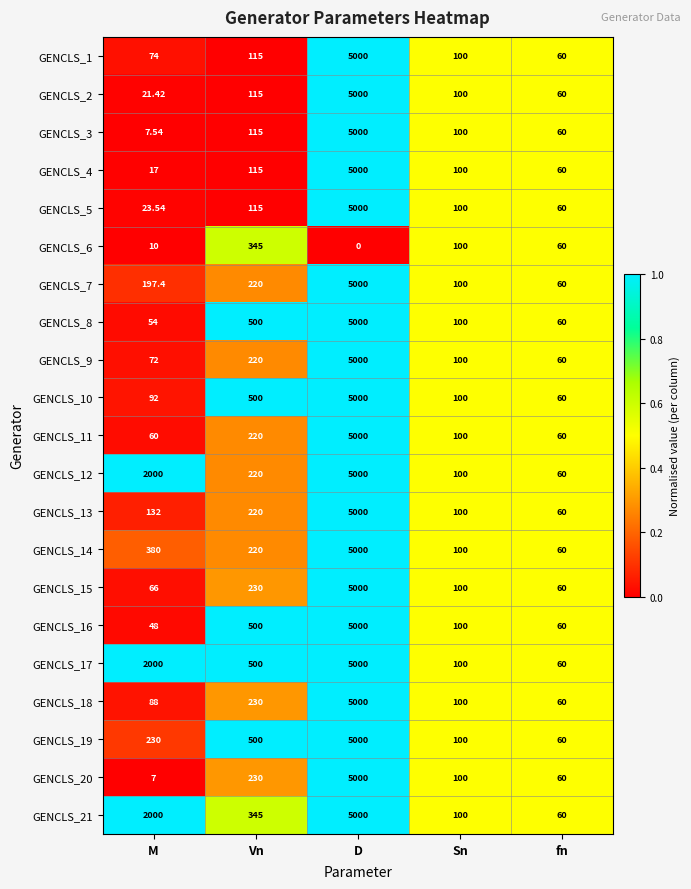

Which category has the lowest value across all series?

D